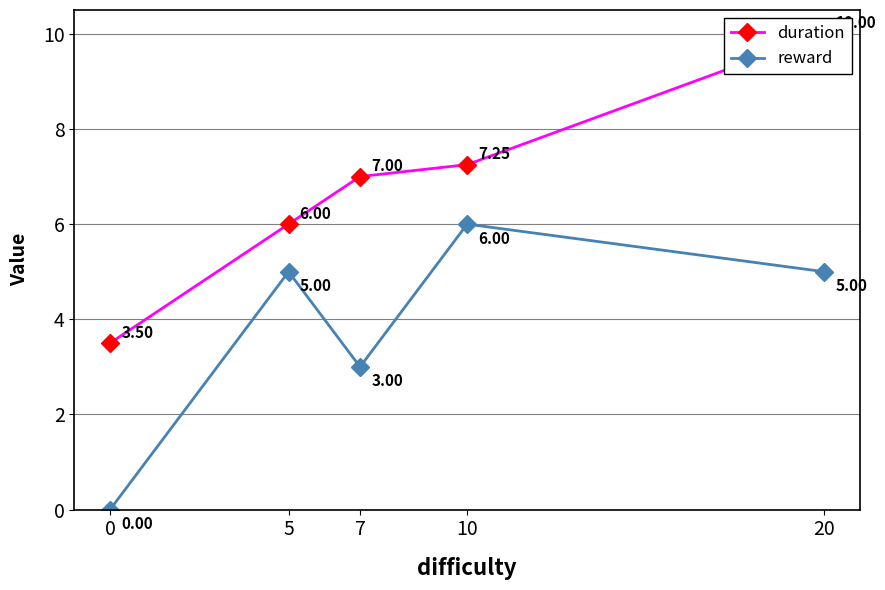

Reading left to right, extract all data points from this chart.

duration: 0=3.5	5=6.0	7=7.0	10=7.2	20=10.0
reward: 0=0.0	5=5.0	7=3.0	10=6.0	20=5.0